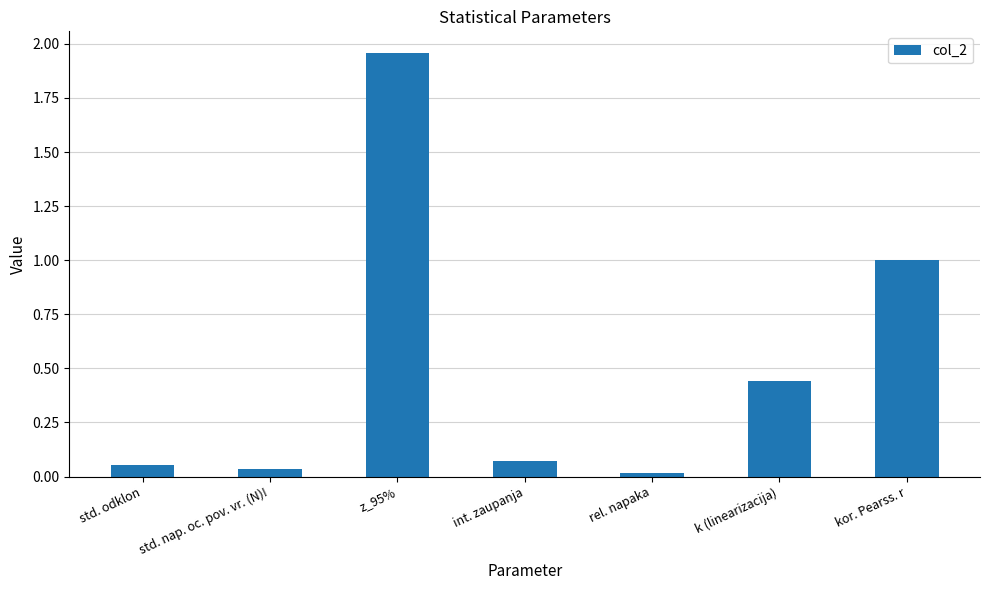

What is the difference between the maximum and minimum values?

1.9